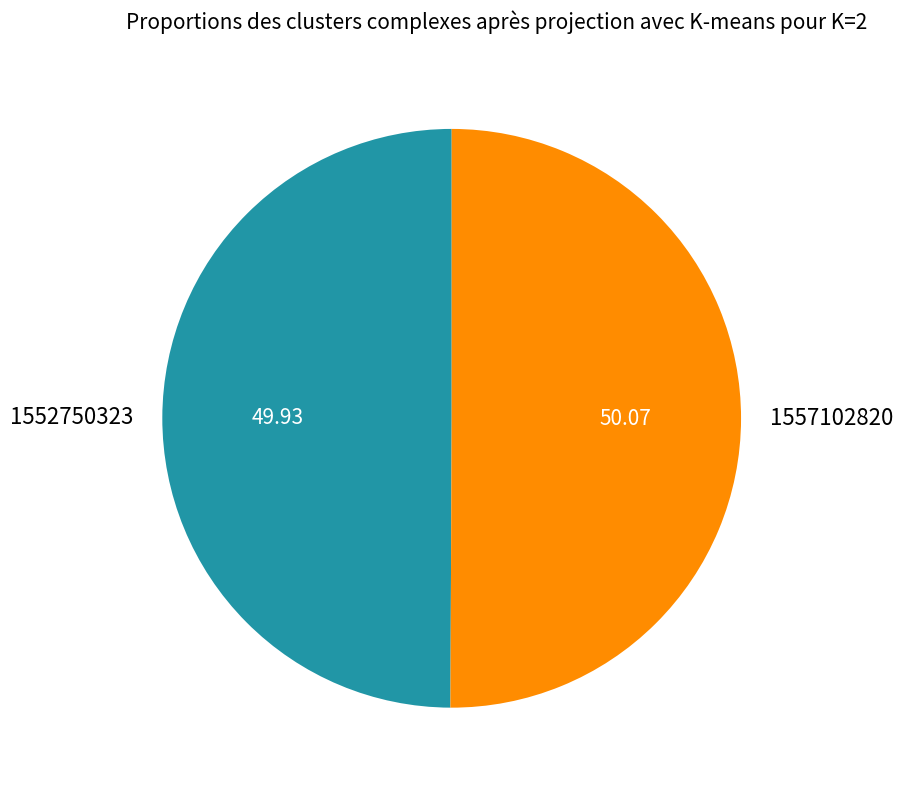

Is the sum of 1552750323 and 1557102820 greater than half?

Yes